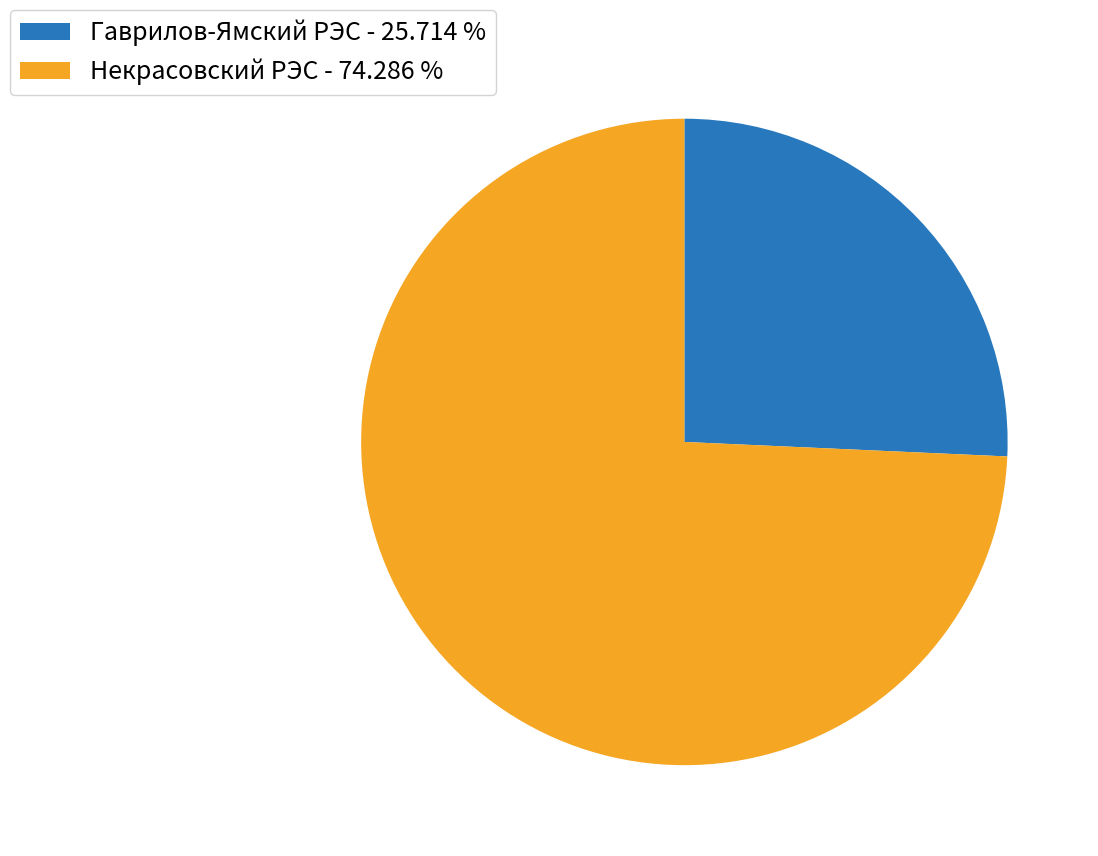

What is the smallest slice in the pie chart?

Гаврилов-Ямский РЭС